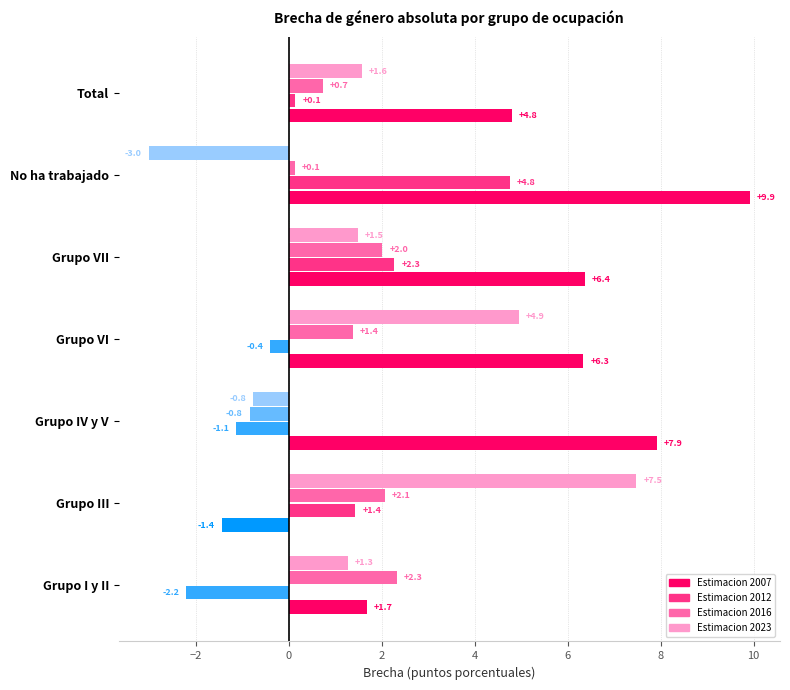

Between Grupo III and Grupo VII, which series saw the biggest shift?

Estimacion 2007